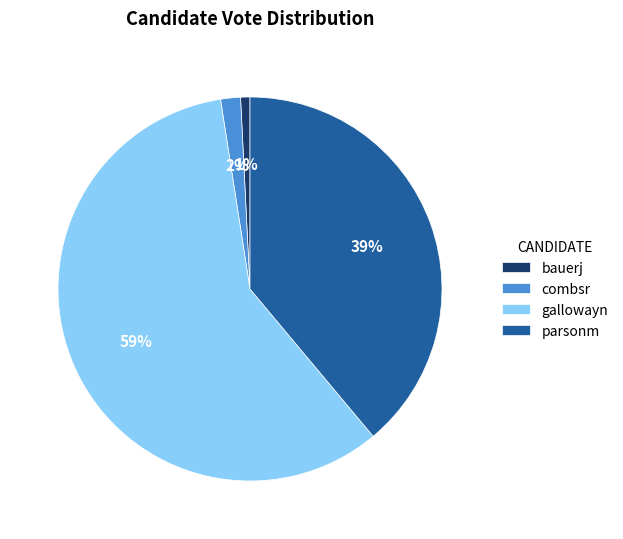

To the nearest percent, what is the average slice percentage?

25%